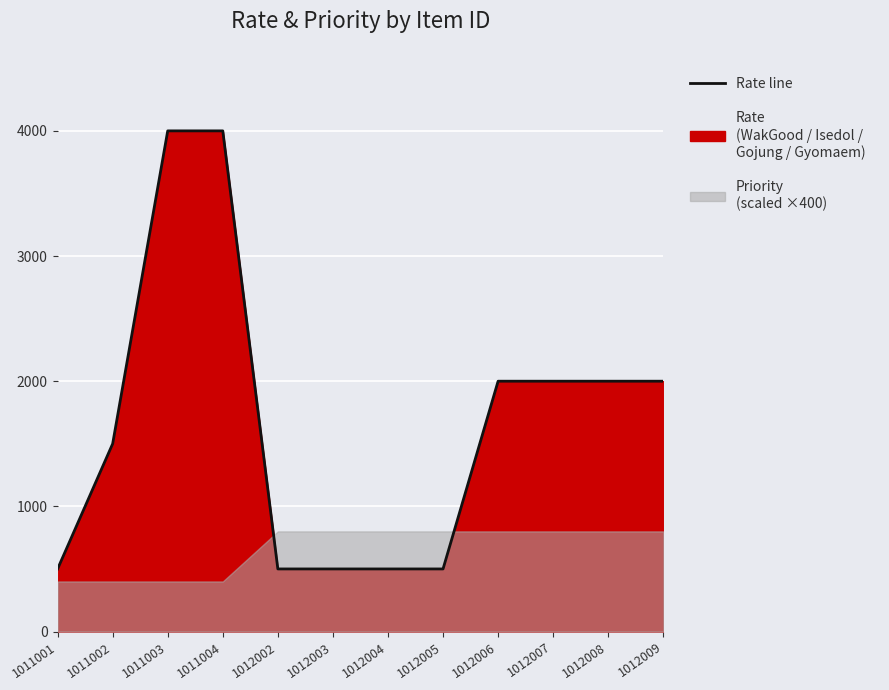

Is it true that the value at 1012007 is 2000?

True